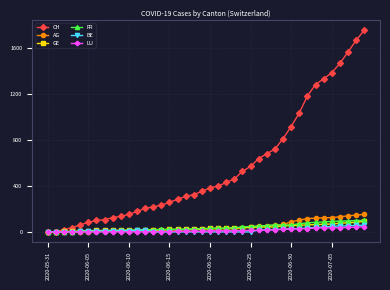

Which series has the largest range (max minus min)?

CH